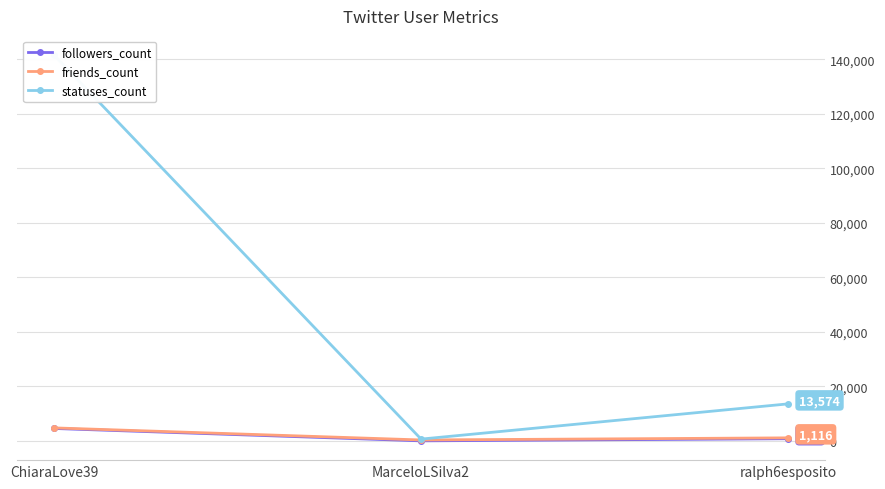

Reading left to right, what are all the values shown in this chart?

followers_count: ChiaraLove39=4559	MarceloLSilva2=15	ralph6esposito=799
friends_count: ChiaraLove39=4772	MarceloLSilva2=340	ralph6esposito=1116
statuses_count: ChiaraLove39=141490	MarceloLSilva2=657	ralph6esposito=13574